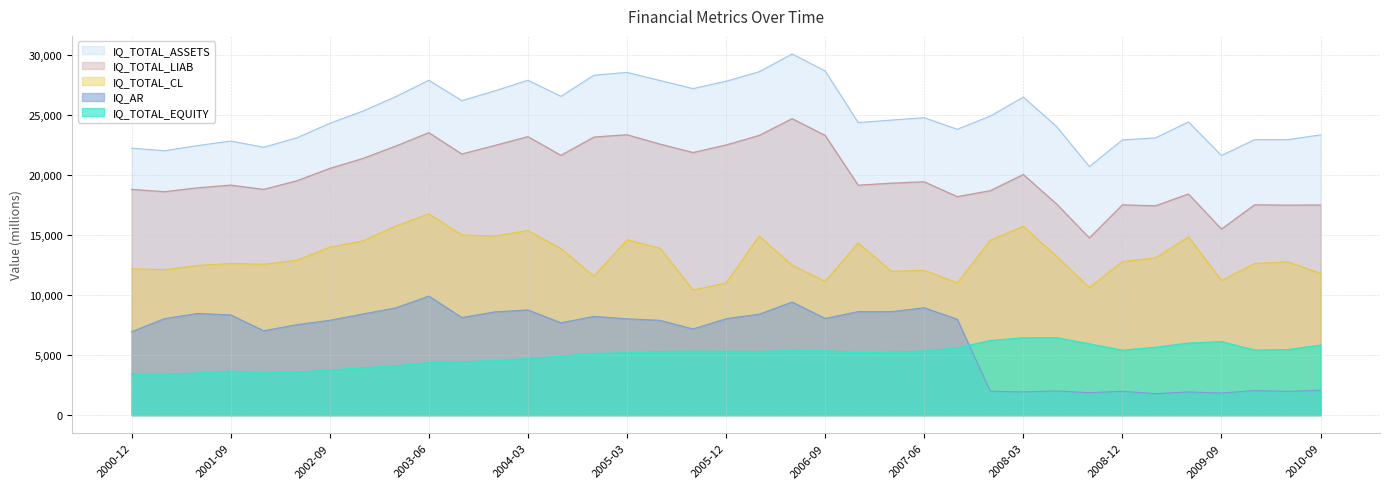

What is the average value of the IQ_TOTAL_CL series?

13196